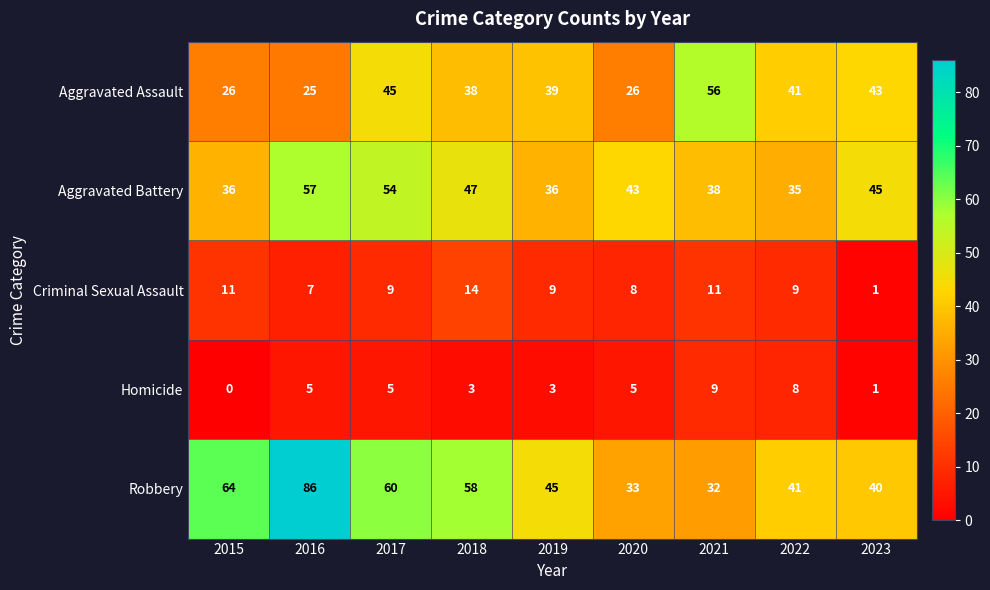

What is the sum of the Criminal Sexual Assault values at 2019 and 2016?

16